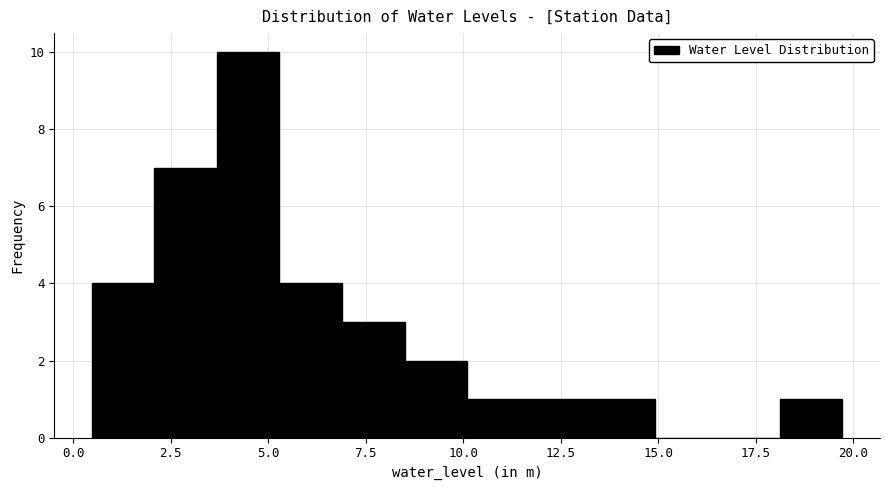

Around what value on the x-axis is the tallest bar? Give the approximate position of its centre, as read against the axis.

4.5